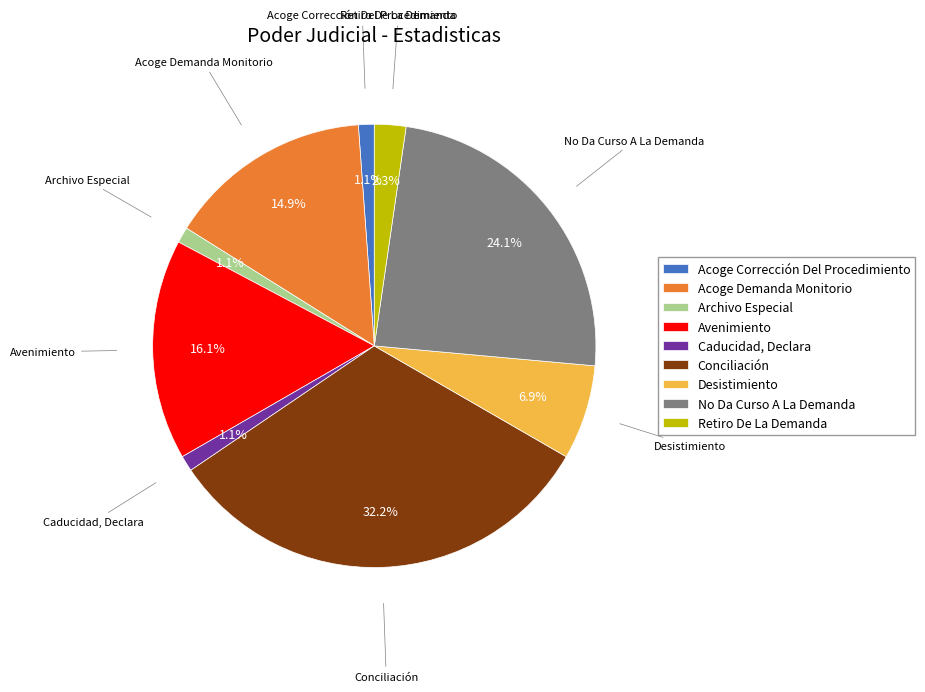

To the nearest percent, what is the combined percentage of Avenimiento and Retiro De La Demanda?

18%